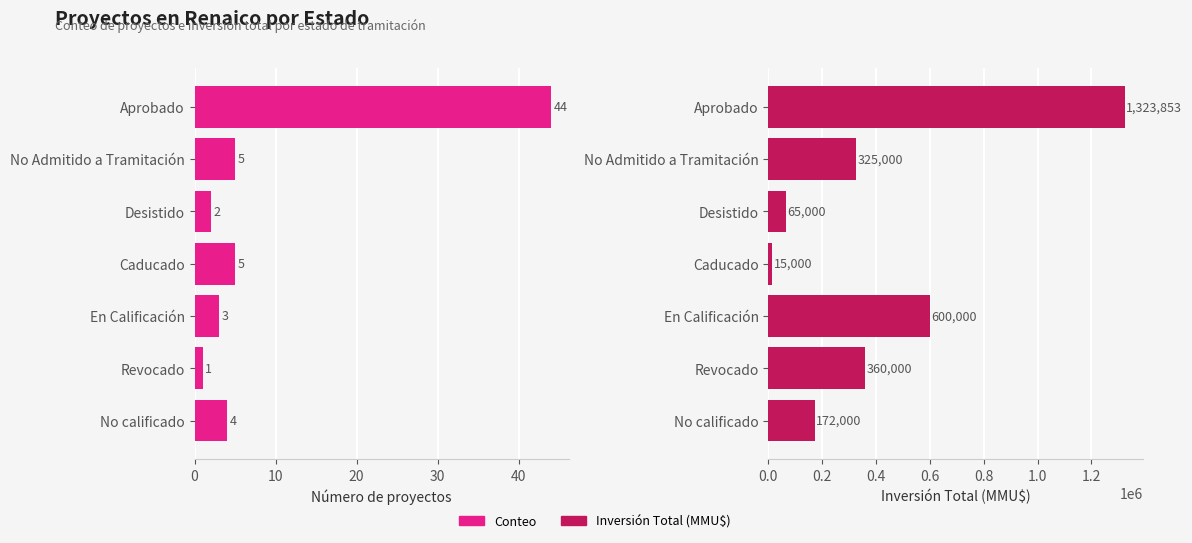

Reading left to right, transcribe all the data shown in this chart.

Conteo: 44	5	2	5	3	1	4
Inversión Total (MMU$): 1323853	325000	65000	15000	600000	360000	172000